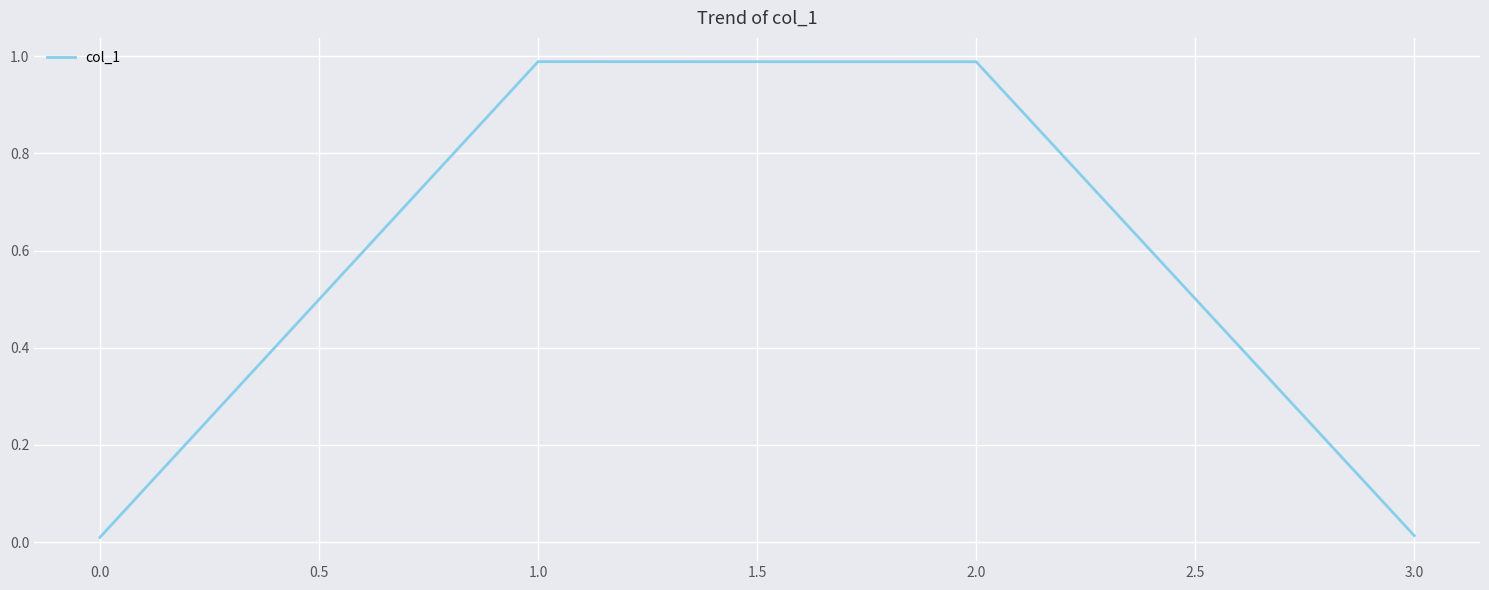

True or false: the data shows 0.6 at 2.0.

False